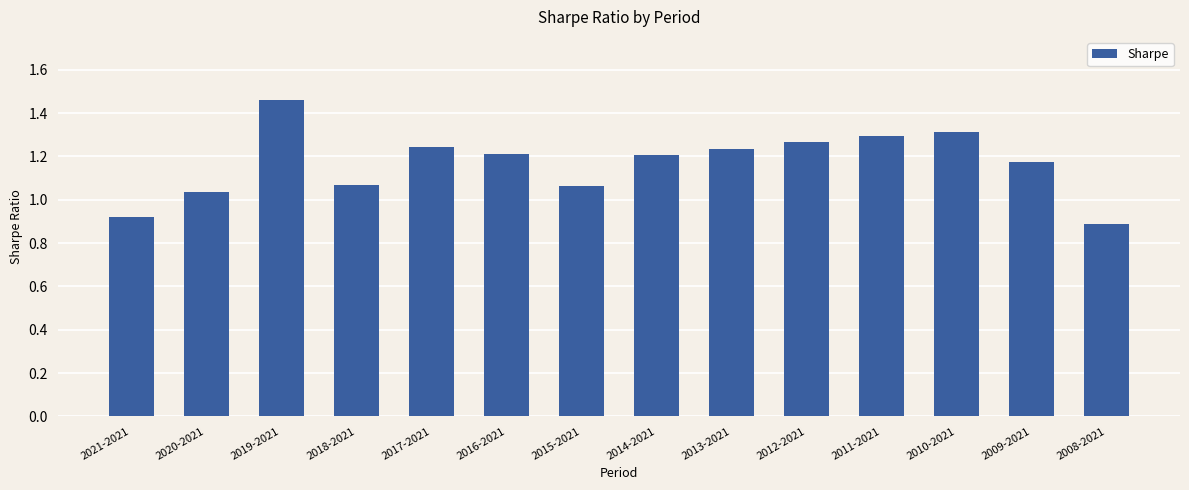

What position from the right is 2012-2021?

5